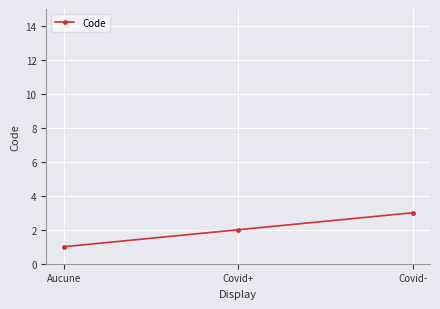

Between Covid+ and Aucune, which is larger?

Covid+